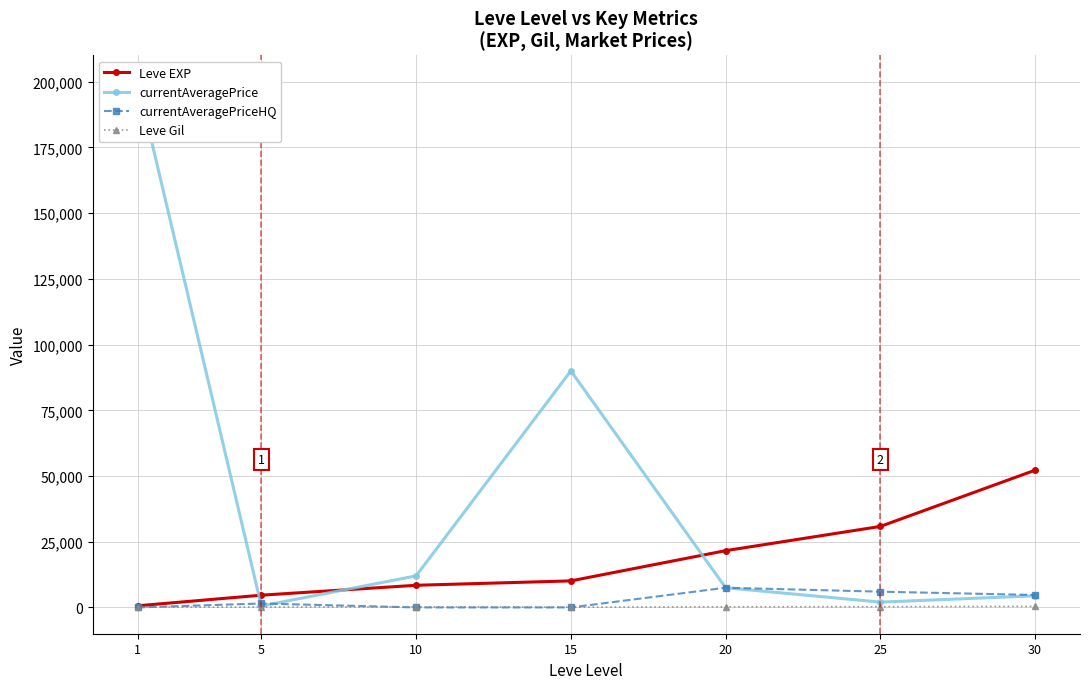

Rank the categories by Leve Gil value from lowest to highest.

15, 1, 5, 10, 20, 25, 30